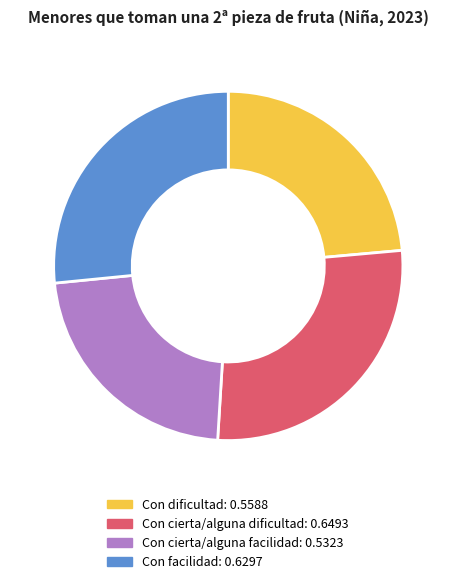

Does any single category account for the majority?

No